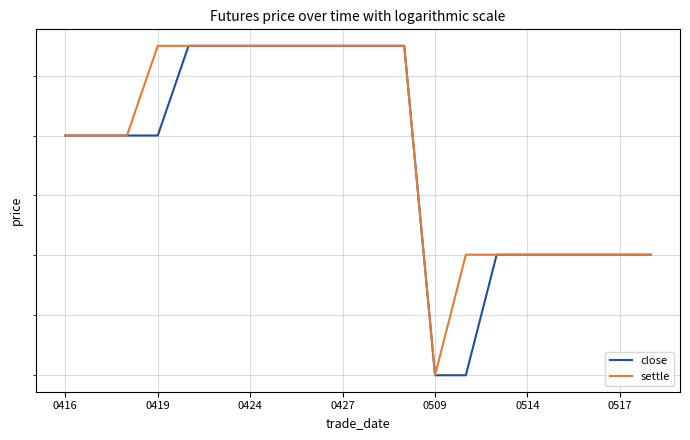

What is the sum of the settle values at 0416 and 0419?

18076